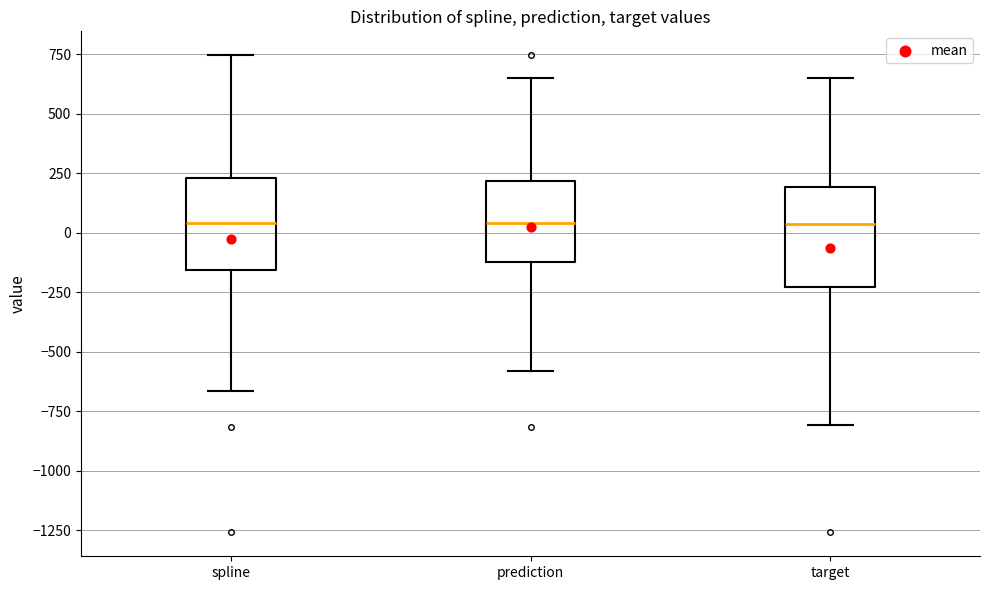

Reading left to right, read every box against the y-axis: the position of its median line, the range the box covers, and the ends of its whiskers. The values are not printed on the chart, so give them approximately, as read against the axis.

spline: median 50, box -150 to 250, whiskers -650 to 750
prediction: median 50, box -100 to 200, whiskers -600 to 650
target: median 50, box -250 to 200, whiskers -800 to 650